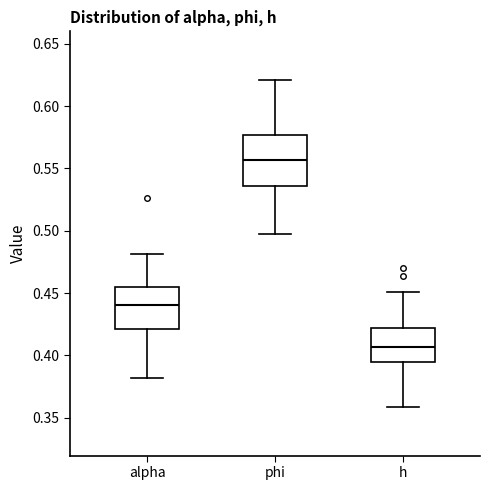

Reading left to right, transcribe this box plot: for each box, give where its median line is, the range the box spans, and where its two whiskers end, as read against the y-axis. The values are not printed on the chart, so give them approximately, as read against the axis.

alpha: median 0.440, box 0.420 to 0.455, whiskers 0.380 to 0.480
phi: median 0.555, box 0.535 to 0.575, whiskers 0.495 to 0.620
h: median 0.405, box 0.395 to 0.420, whiskers 0.360 to 0.450